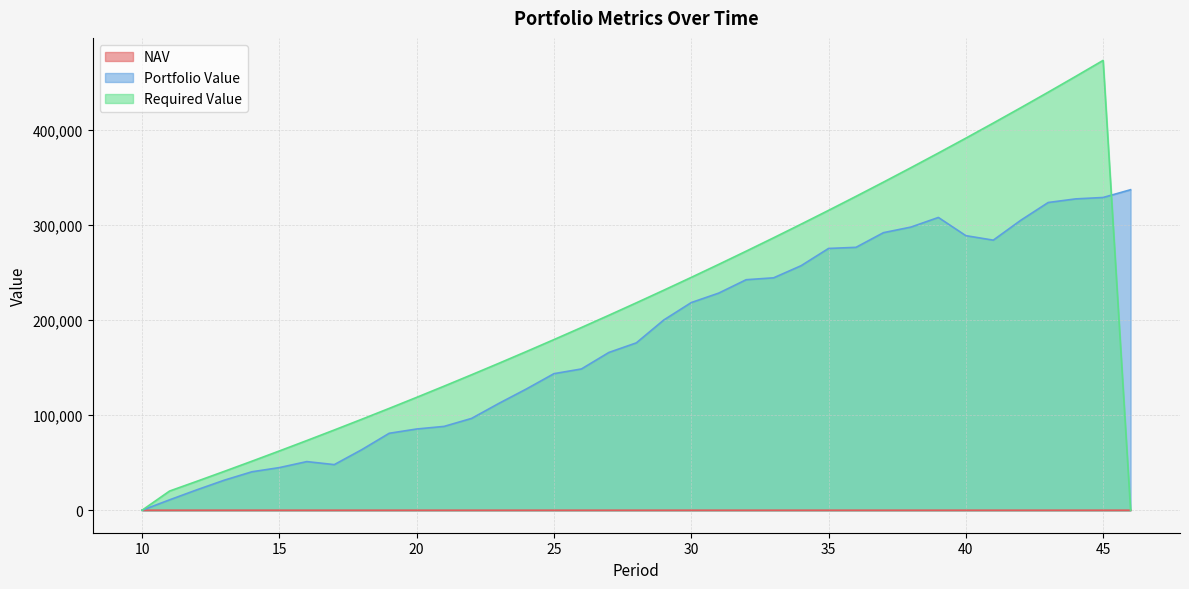

At which category is the sum across all series the highest?

45